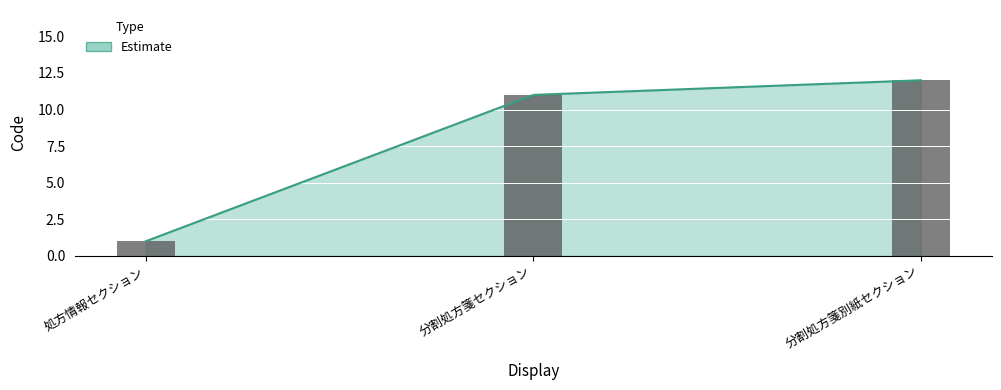

Is it true that the value at 分割処方箋別紙セクション is 7?

False